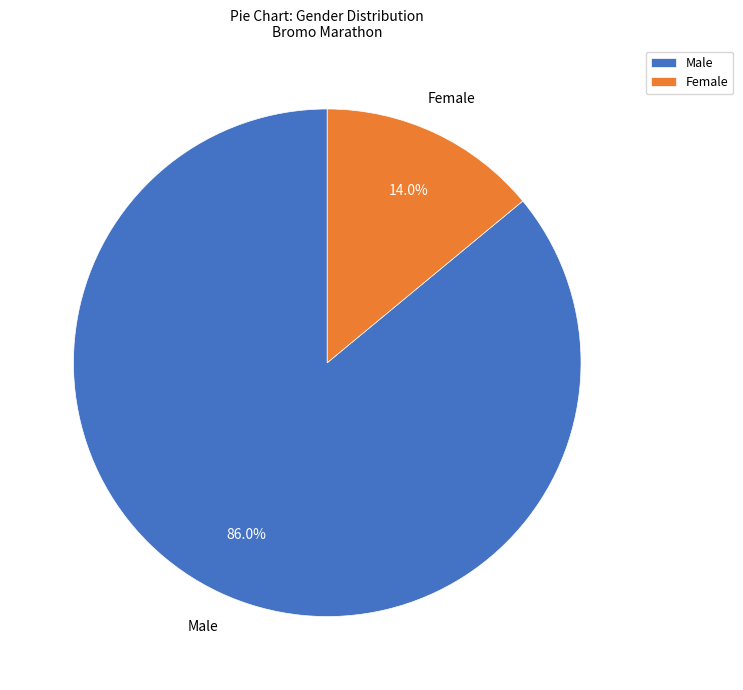

Approximately how many times larger is the value at Female compared to Male?

0.2